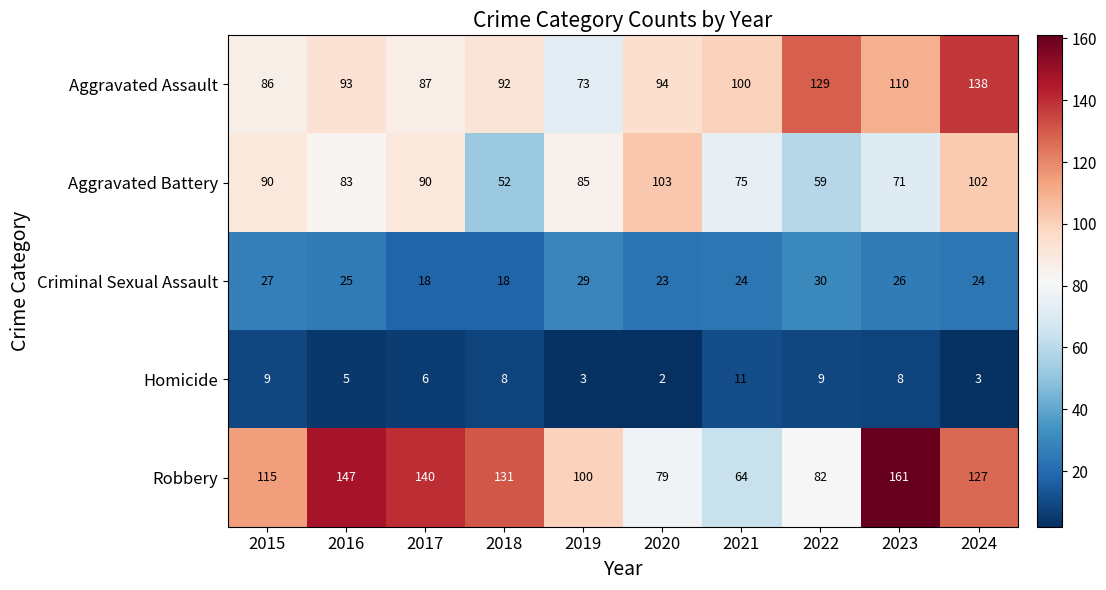

Which label corresponds to the largest value in the chart?

2023